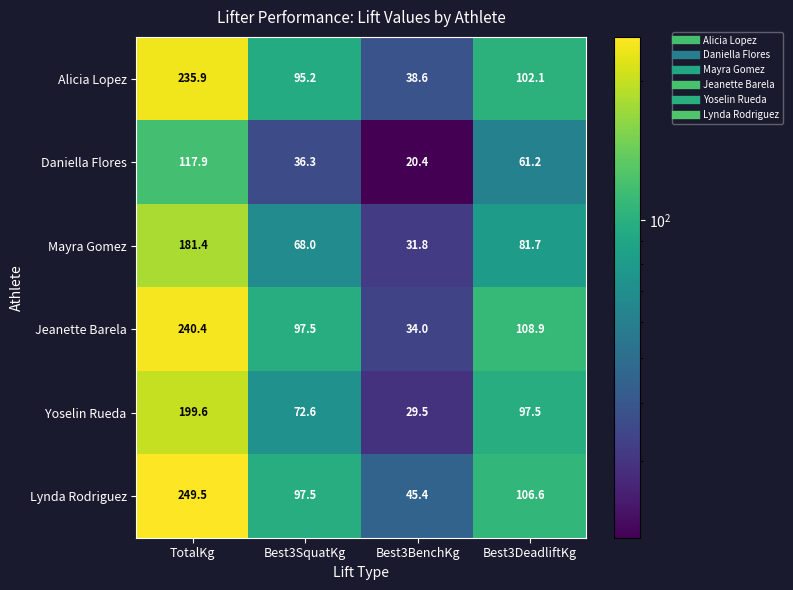

What is the difference between the highest and lowest values at Best3SquatKg?

61.2